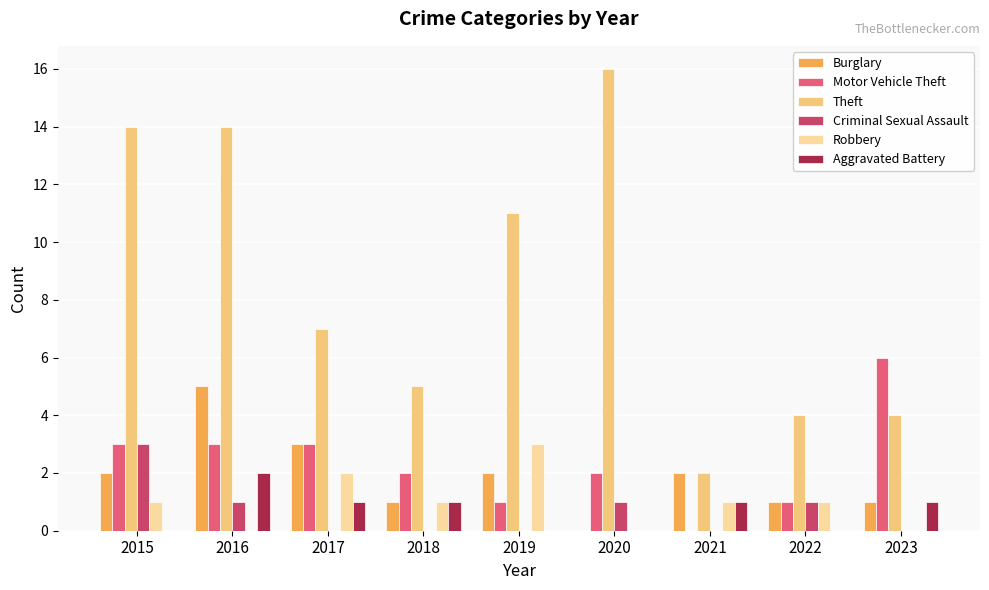

The Criminal Sexual Assault series shows -2 at 2019. True or false?

False